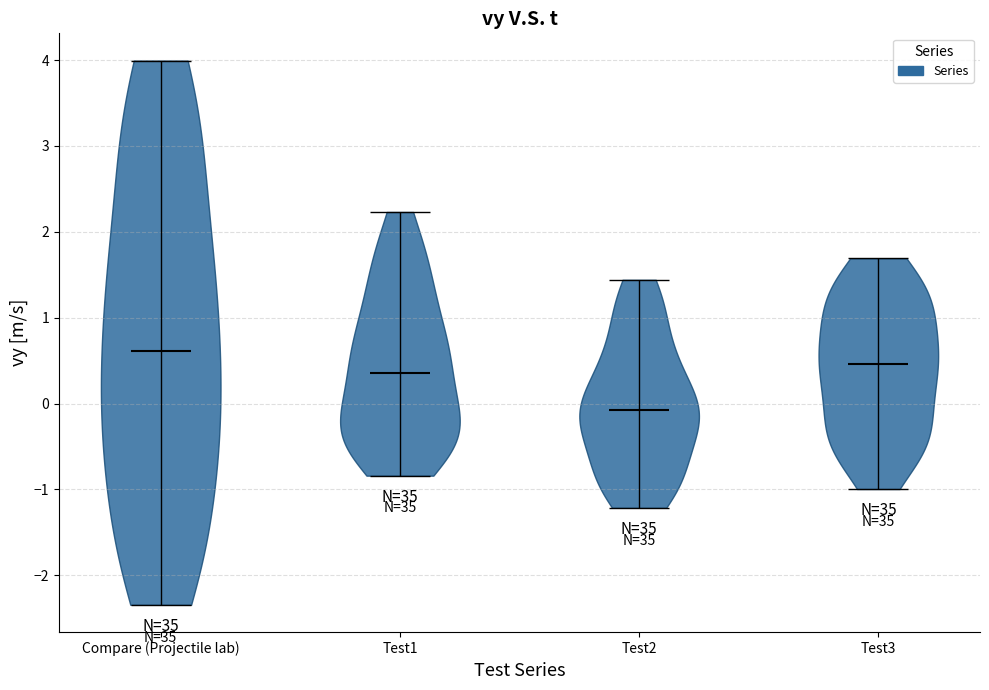

Reading left to right, read every violin against the y-axis: where its median line is, and the lowest and highest points it reaches. The values are not printed on the chart, so give them approximately, as read against the axis.

Compare (Projectile lab): median line 0.6, lowest point -2.3, highest point 4.0
Test1: median line 0.4, lowest point -0.8, highest point 2.2
Test2: median line -0.1, lowest point -1.2, highest point 1.4
Test3: median line 0.5, lowest point -1.0, highest point 1.7